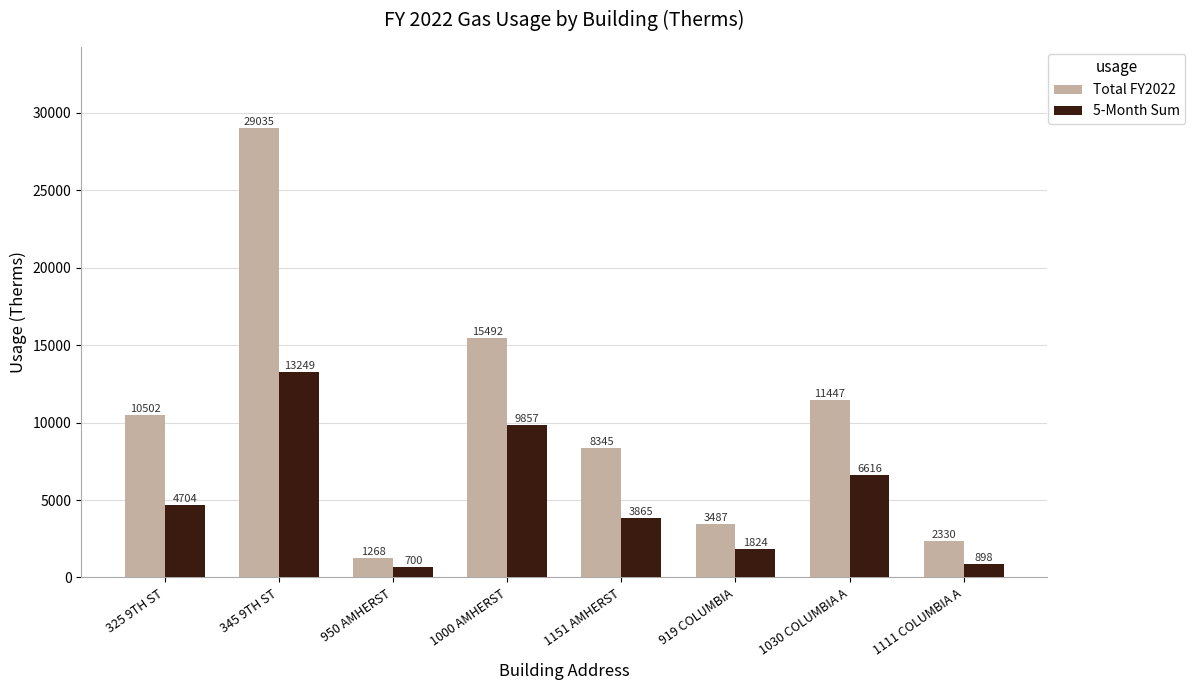

Does the chart contain any negative values?

No